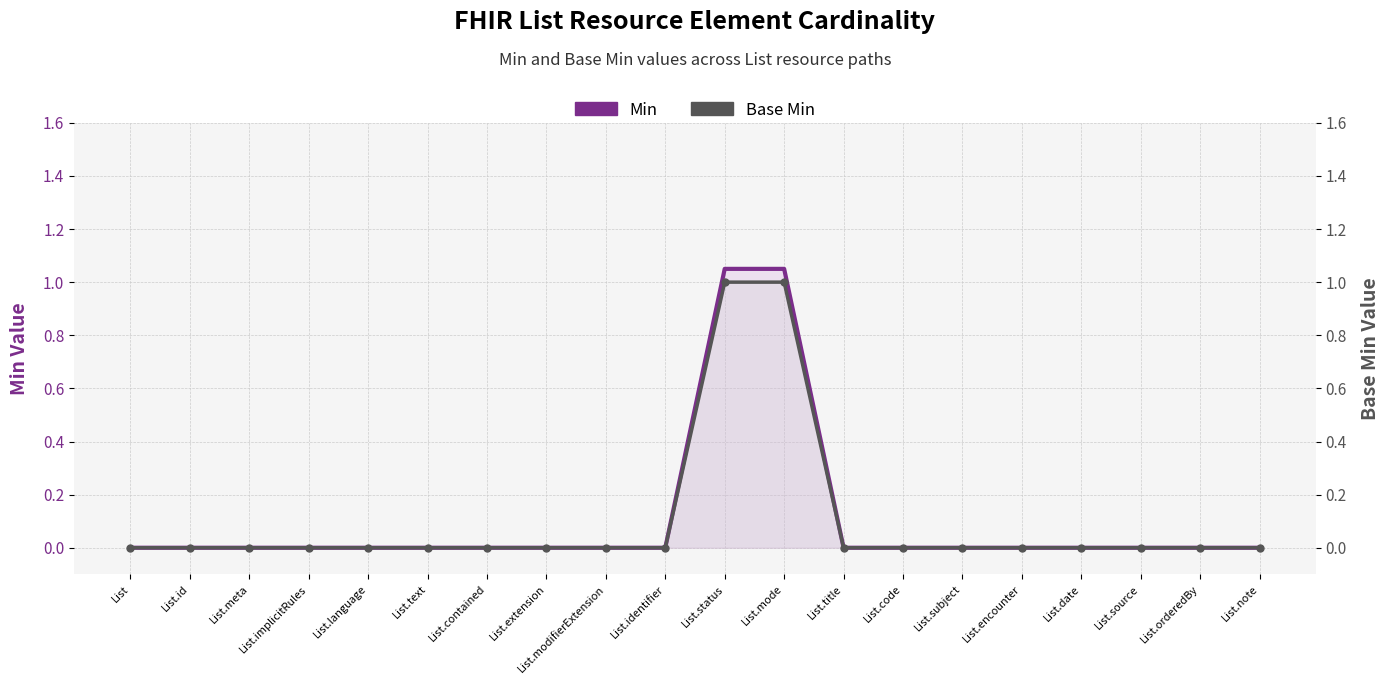

What is the difference between the maximum and minimum values in the Base Min series?

1.0